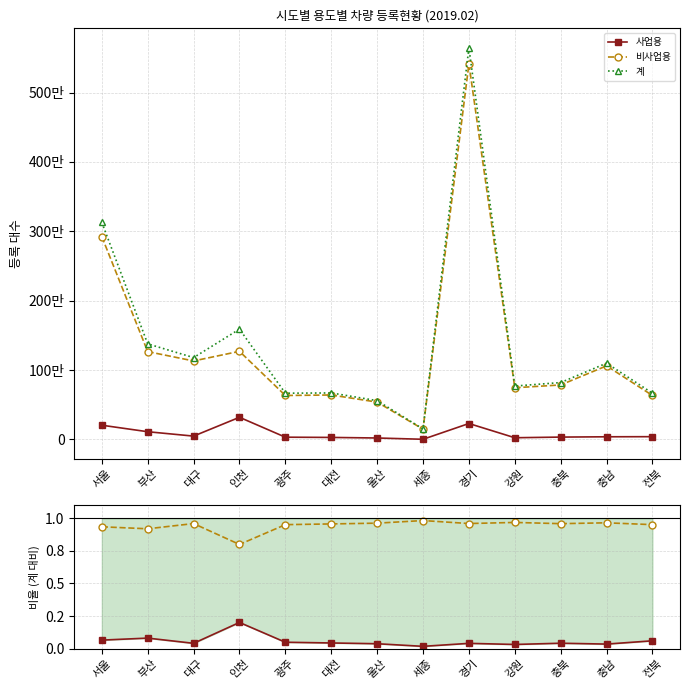

Which series has the largest total across all categories?

계